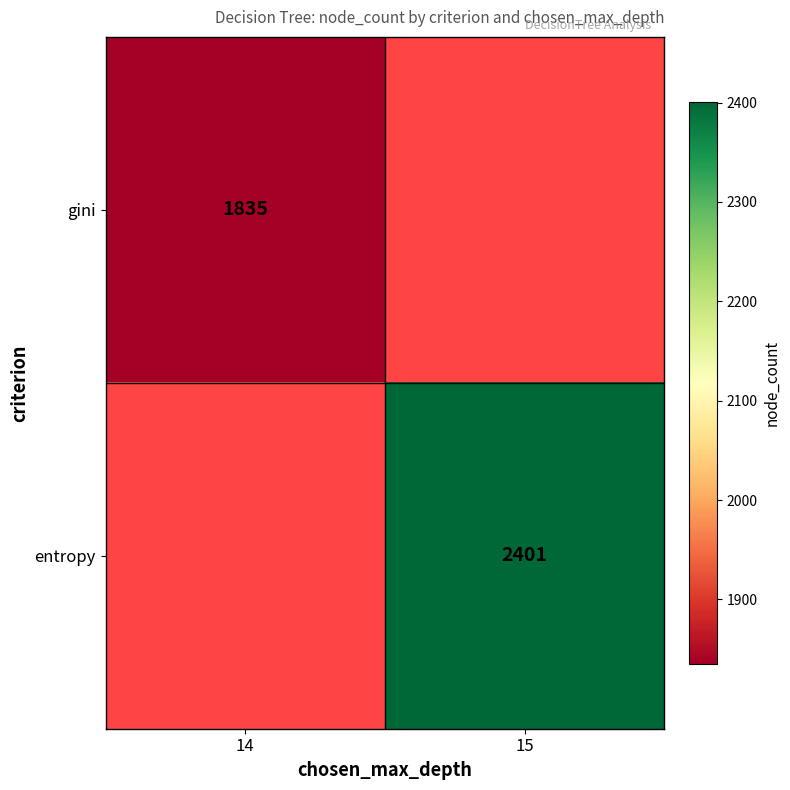

The entropy series shows 2401 at 15. True or false?

True